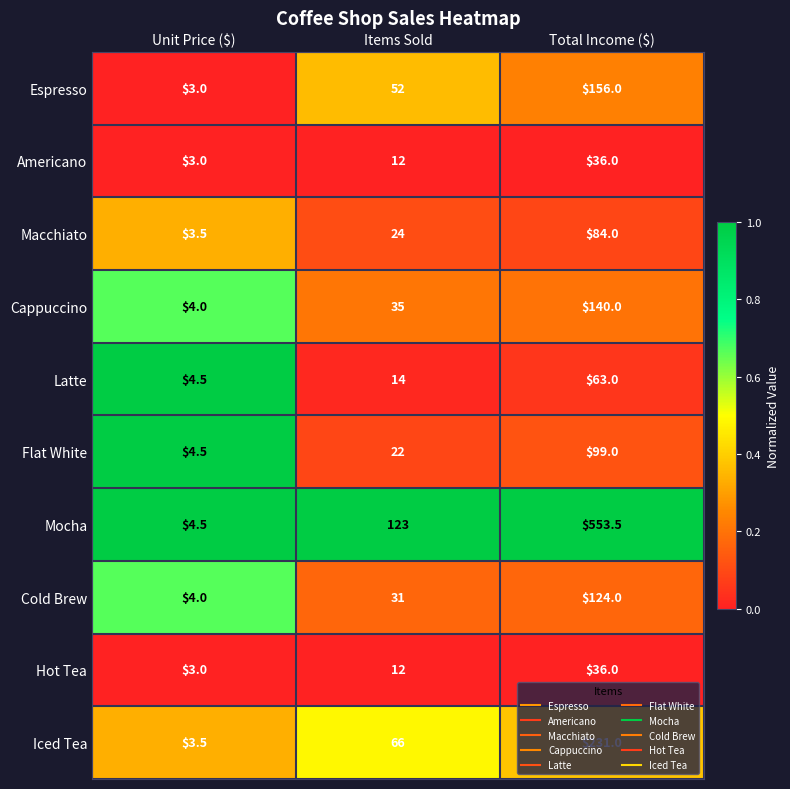

What is the minimum value for Macchiato?

3.5